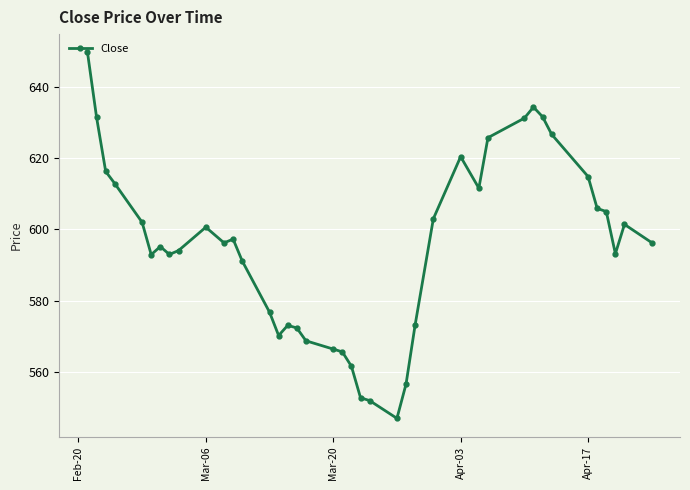

What is the average value?

595.2